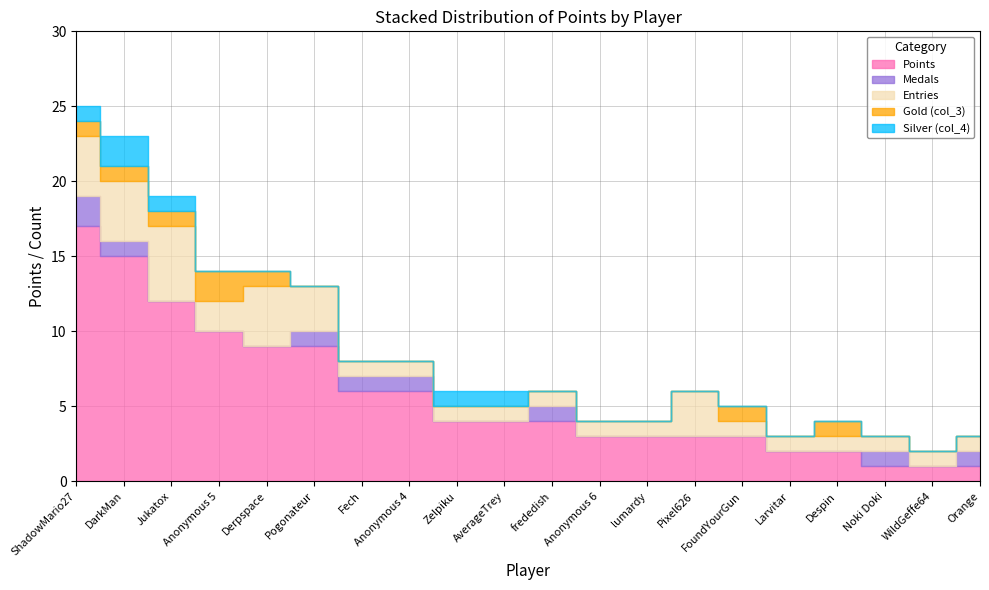

Does the chart display data point markers on the line(s)?

No